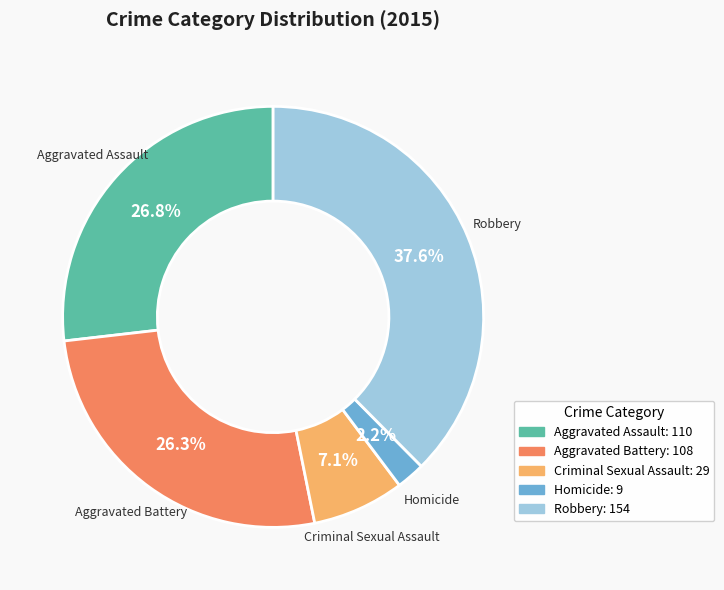

To the nearest percent, what percentage of the pie is Homicide?

2%